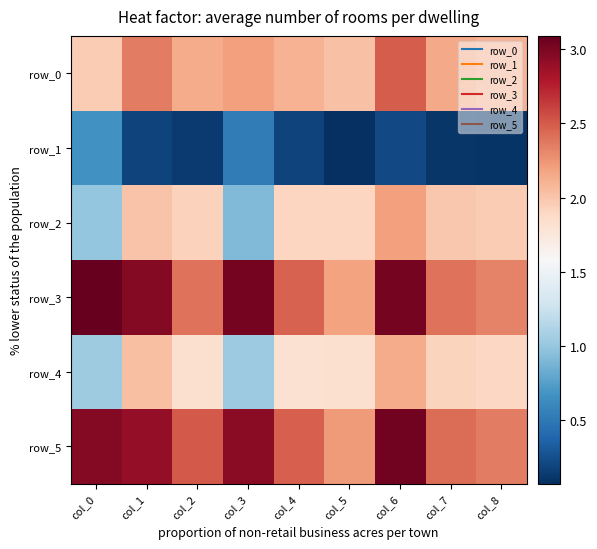

What value does the row_1 series have at col_4?

0.2